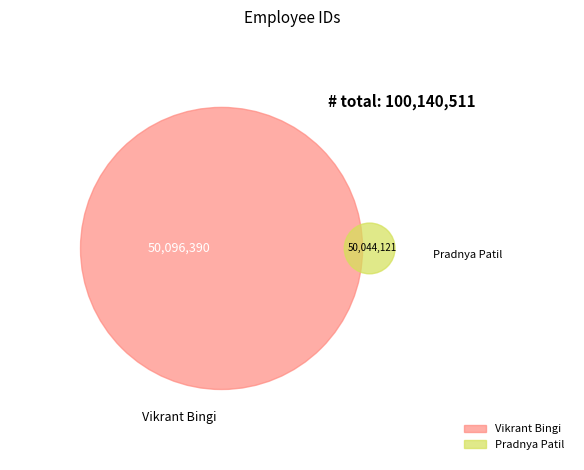

Does Vikrant Bingi account for over 50% of the chart?

Yes